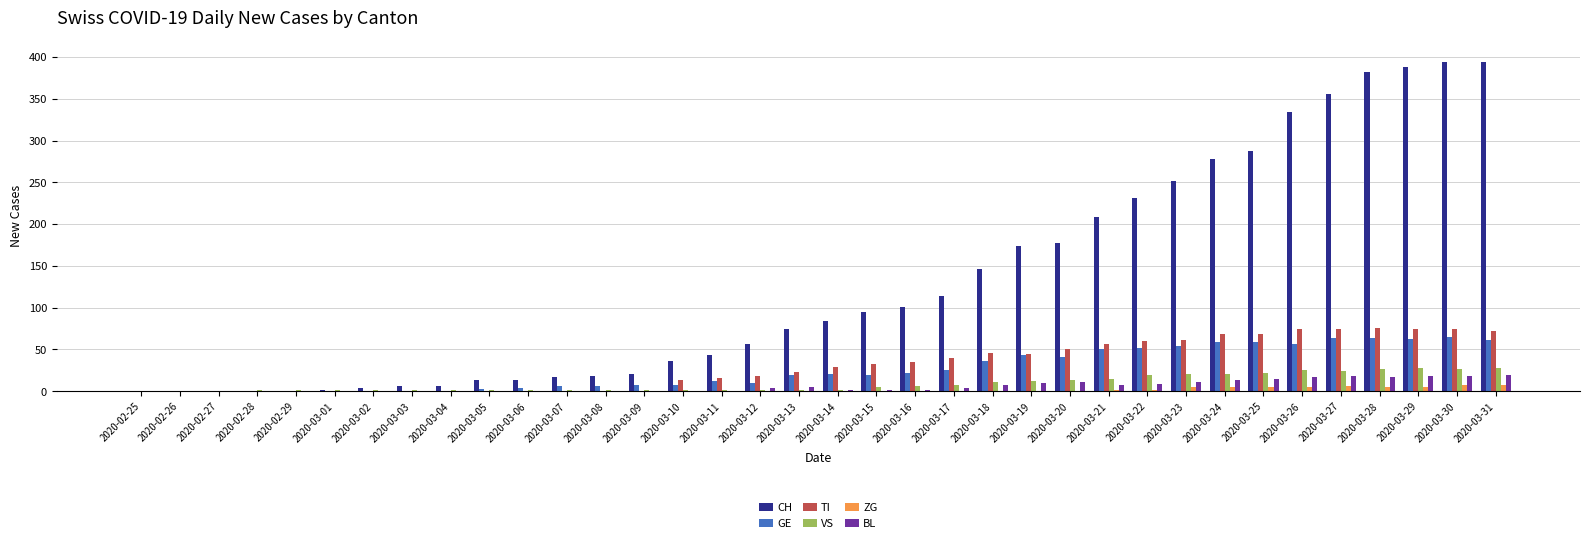

What is the maximum value for ZG?

7